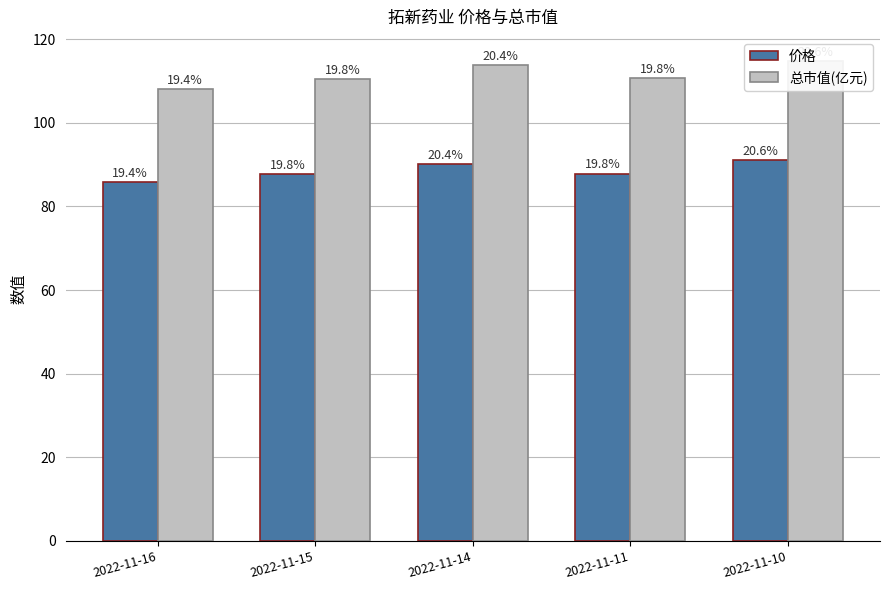

Which category has the lowest value across all series?

2022-11-16